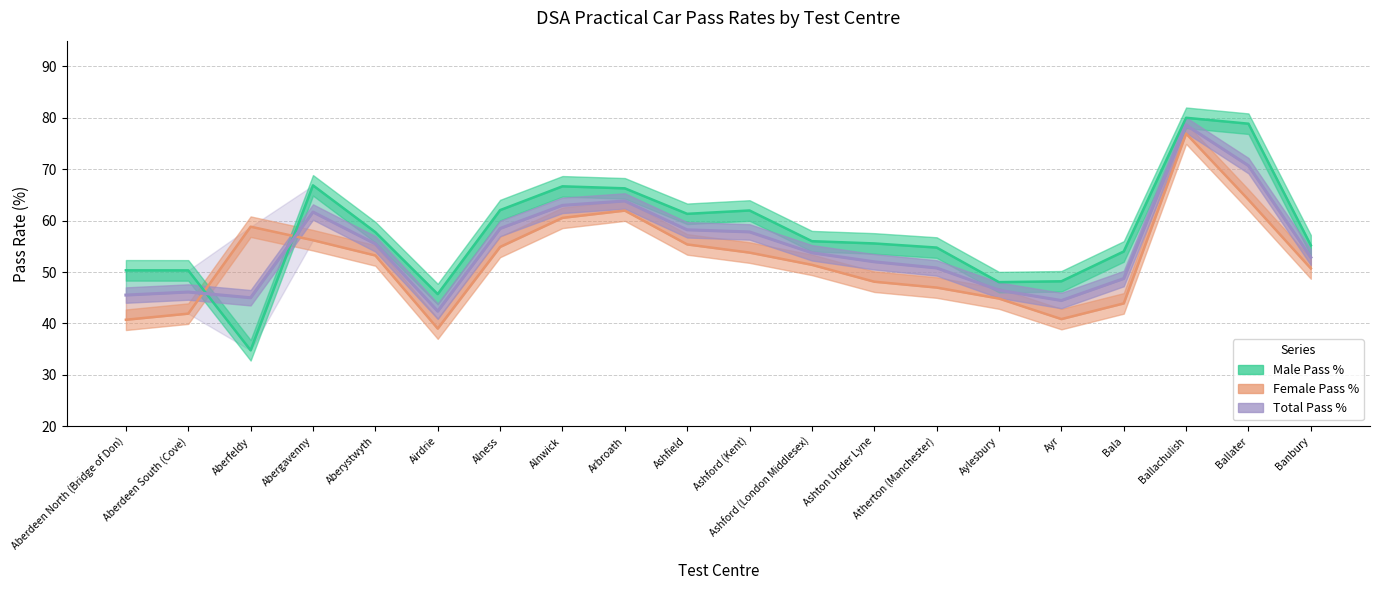

Does the chart display data point markers on the line(s)?

No